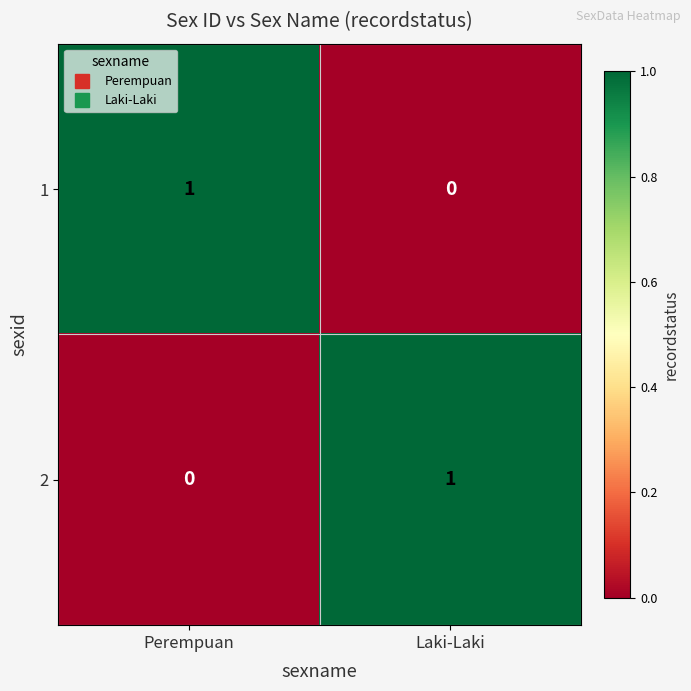

How many values in 1 are above zero?

1